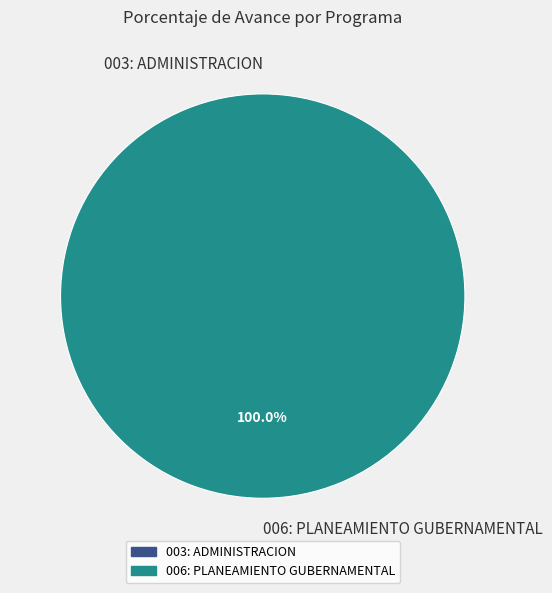

How many slices are in this pie chart?

2